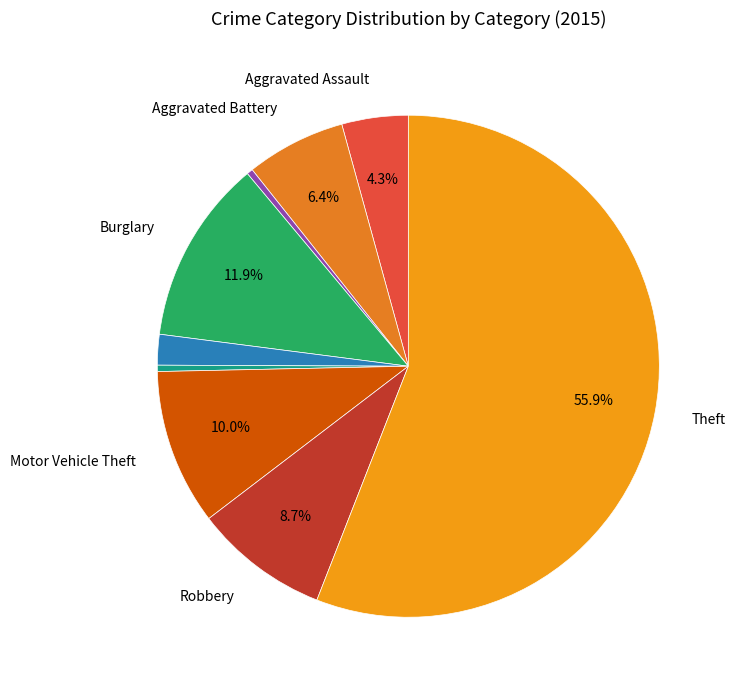

Which category has the biggest portion of the pie?

Theft